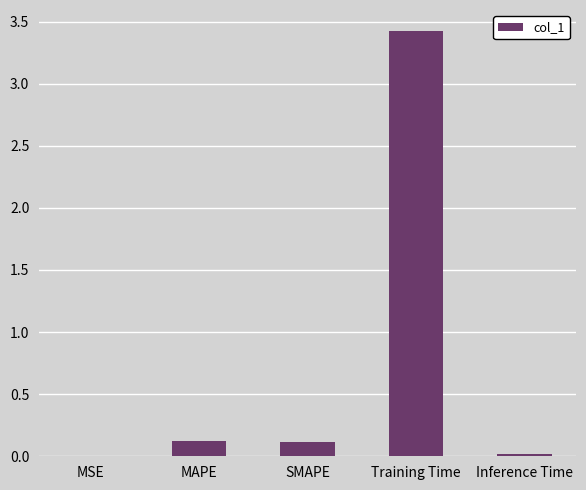

What is the average value?

0.7